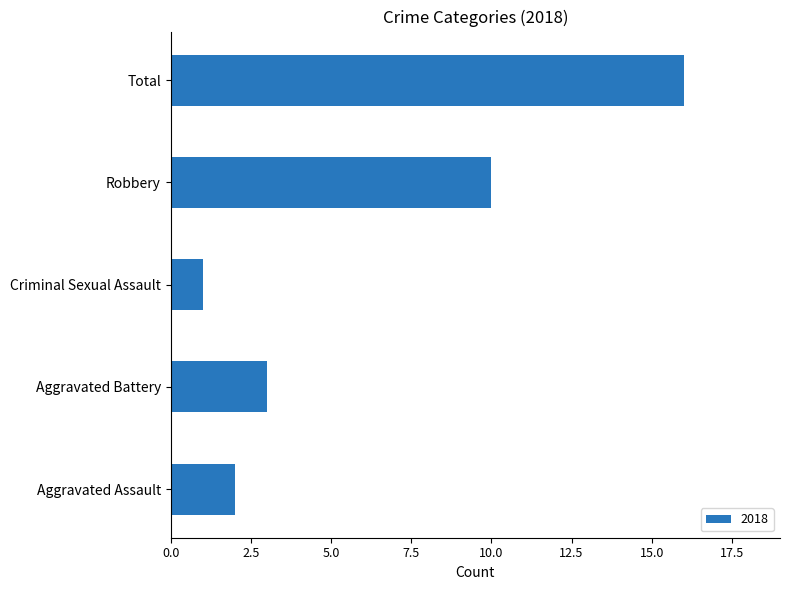

What is the sum of all values?

32